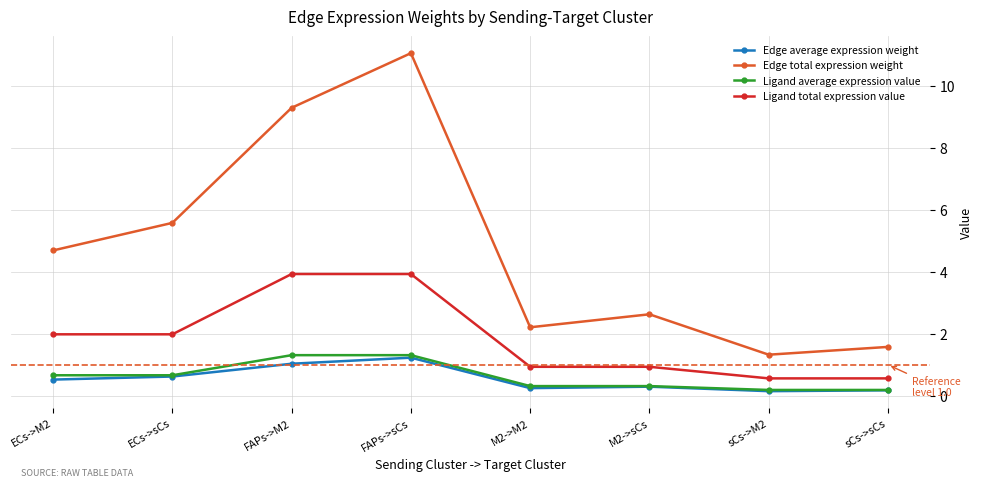

Between FAPs->sCs and M2->M2, which series saw the biggest shift?

Edge total expression weight